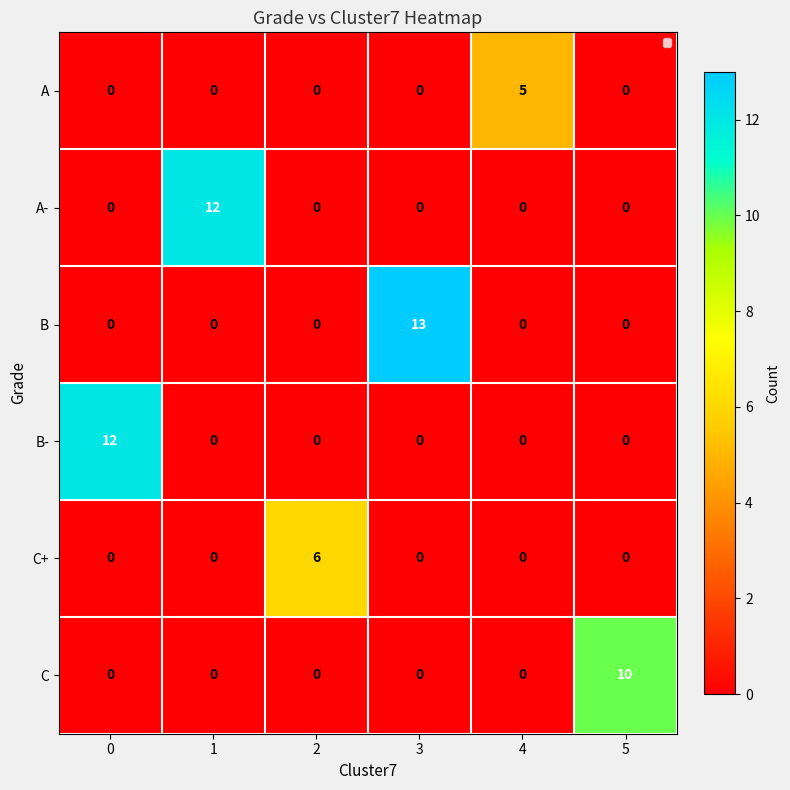

At which category is the sum across all series the highest?

3